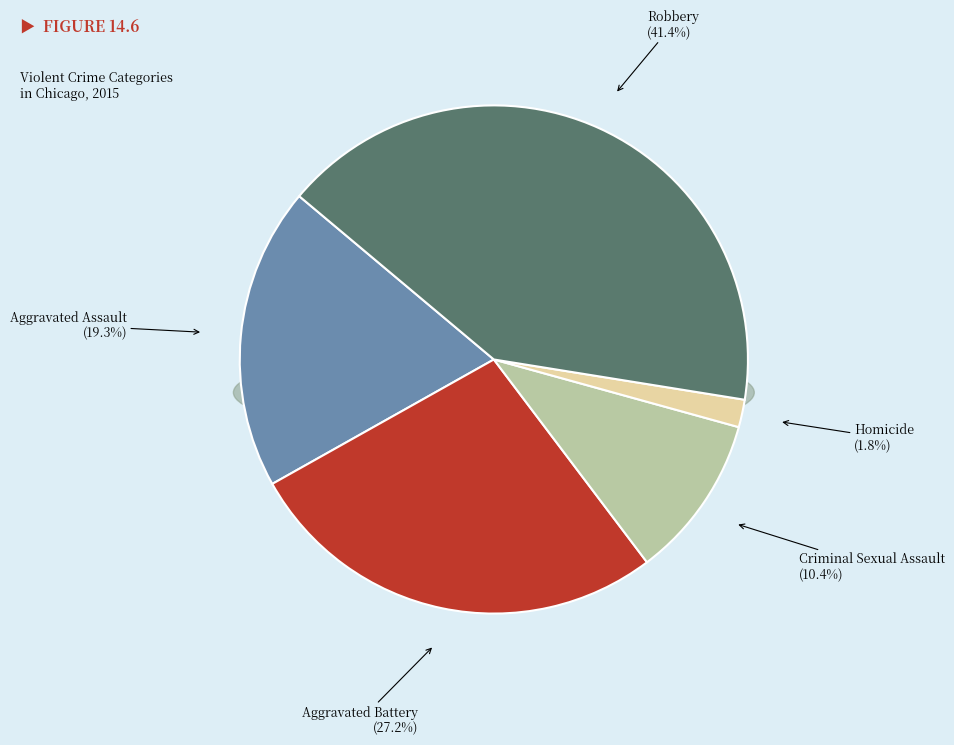

Which slice is the largest?

Robbery